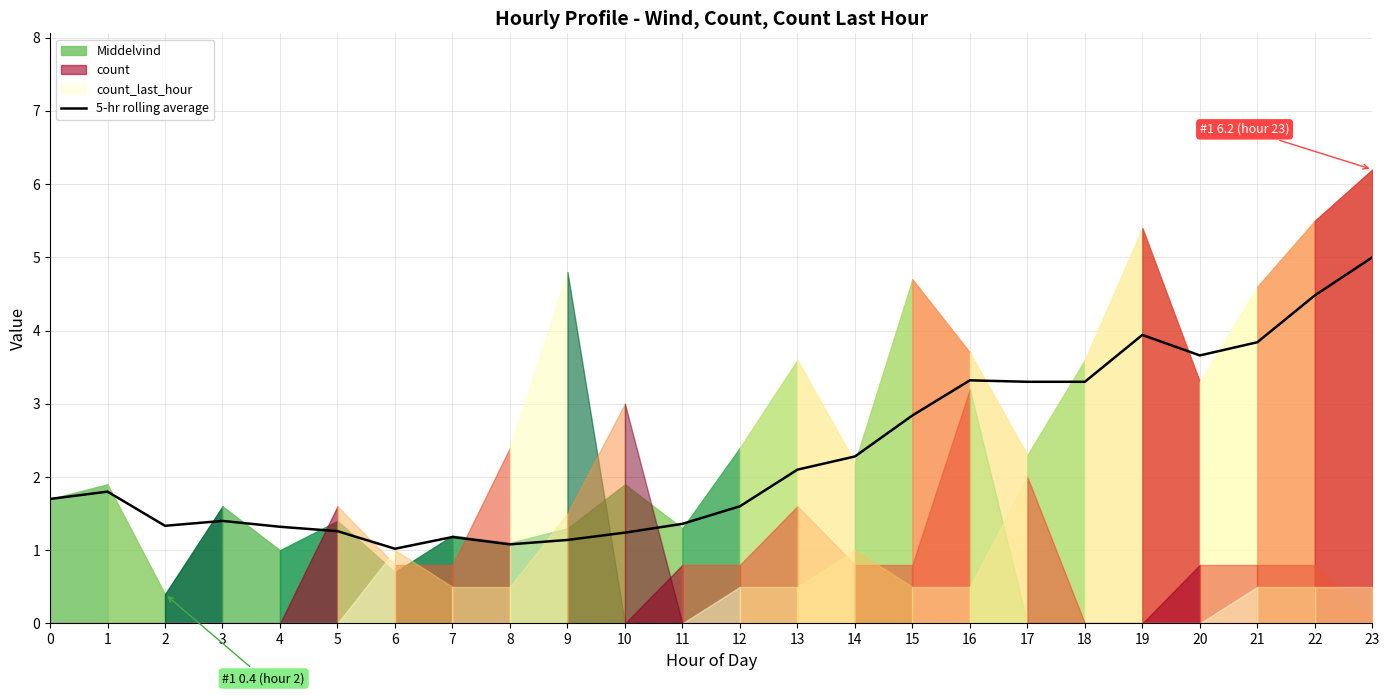

Is it true that the value at 21 is 1.9?

False